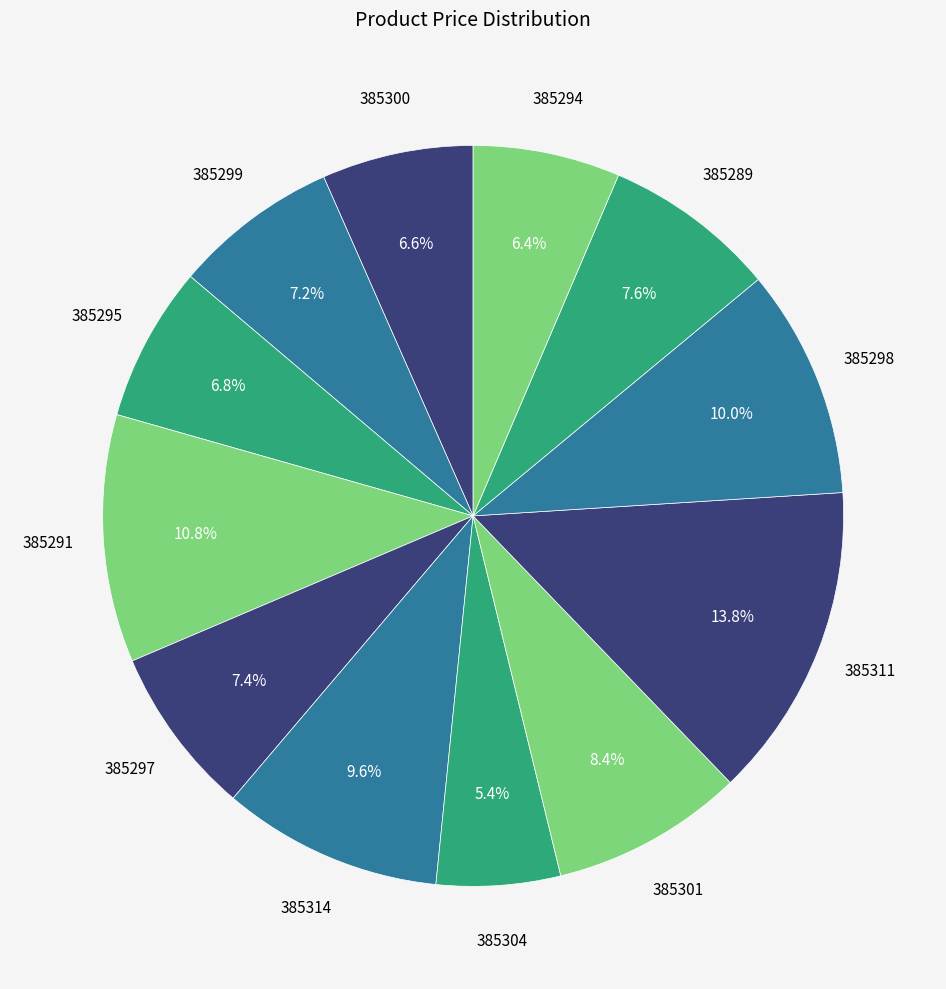

Count the number of slices in the pie.

12